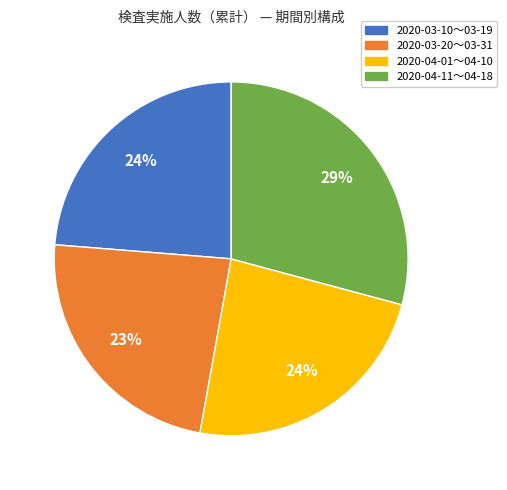

Is there any slice that represents more than half of the pie?

No